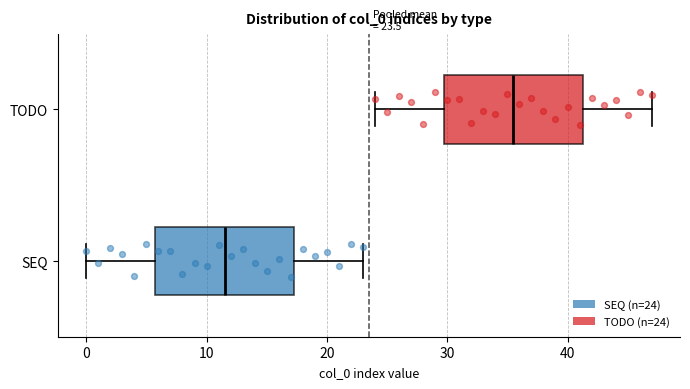

Which box's median line is the furthest to the left?

SEQ